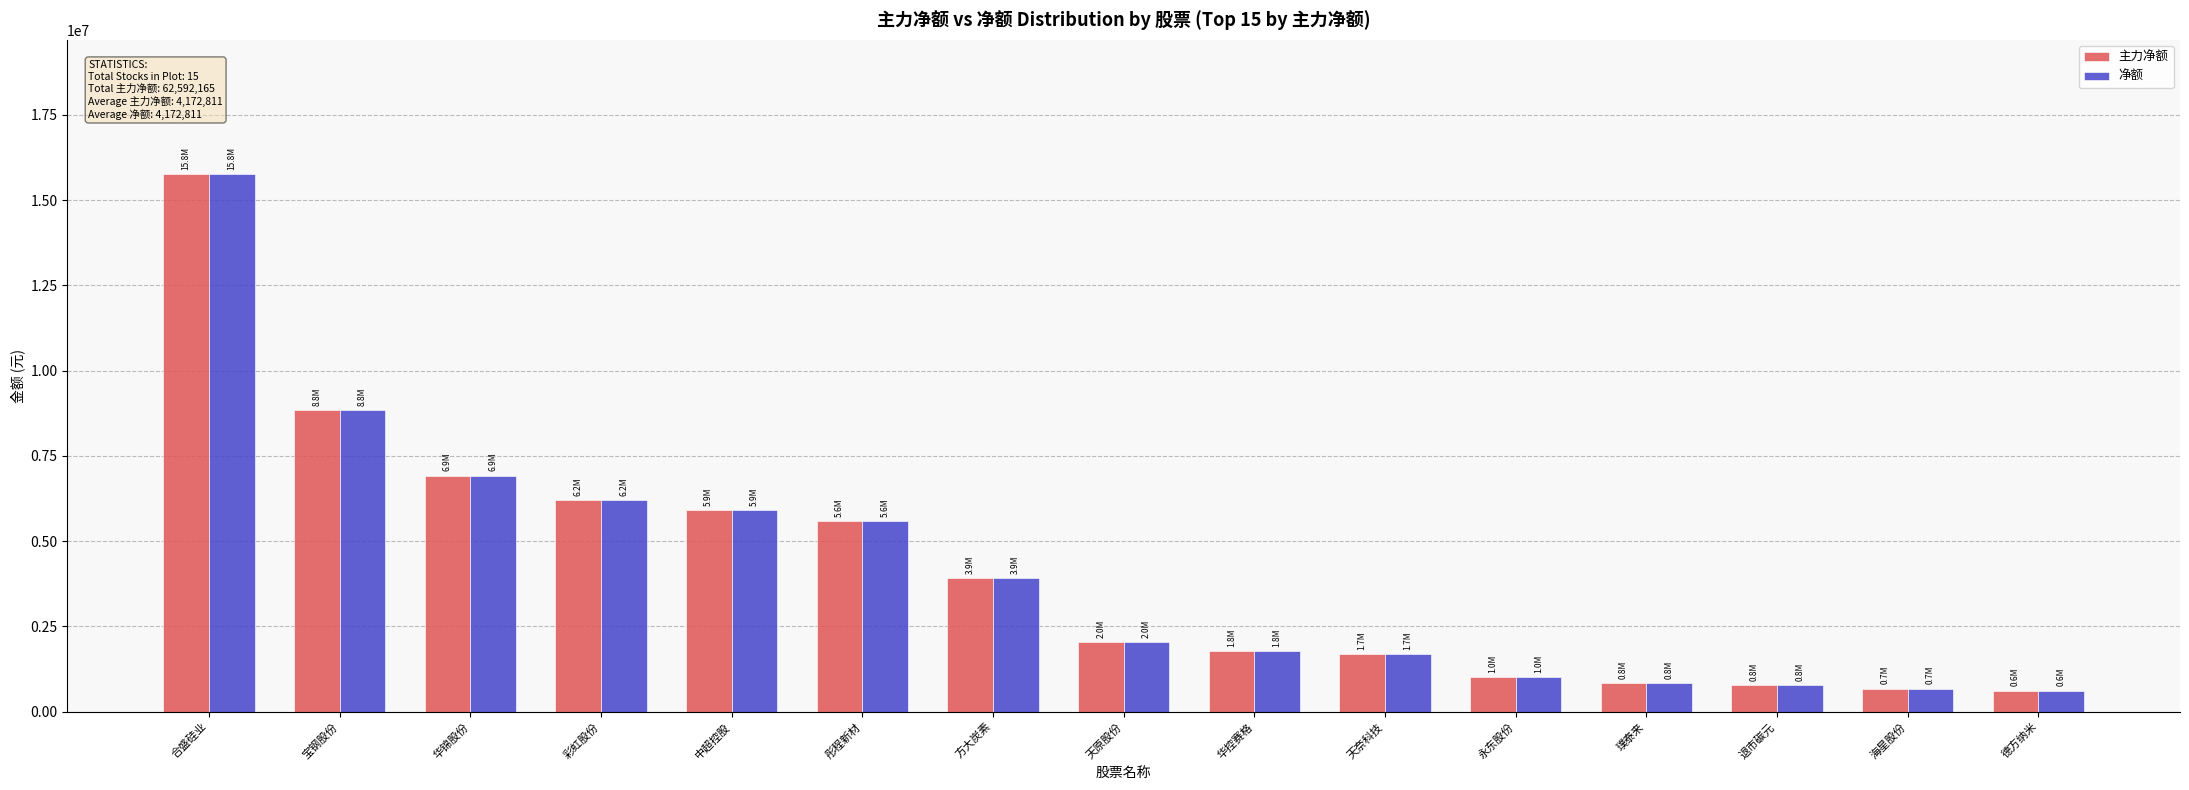

At which label does 主力净额 first exceed 2037605?

合盛硅业